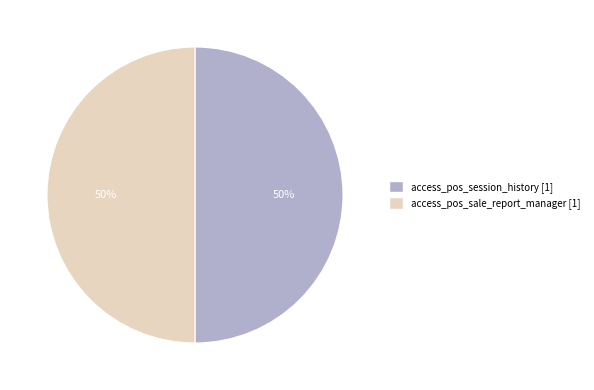

Count the number of slices in the pie.

2